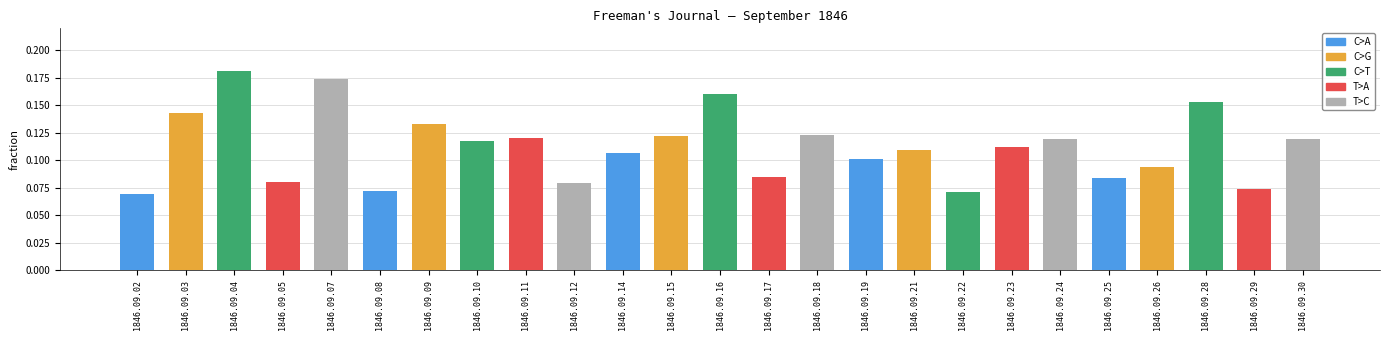

What is the sum of the values at 1846.09.07 and 1846.09.28?

0.3